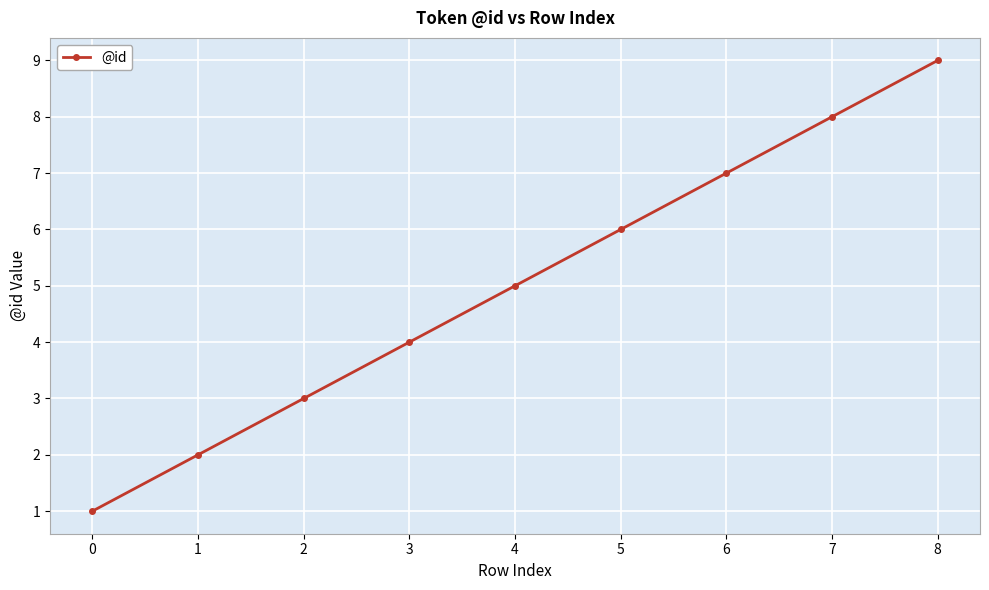

True or false: the data shows 13 at 7.

False